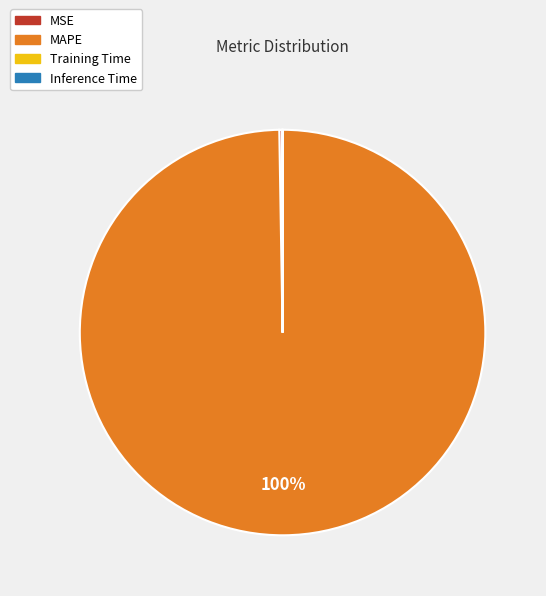

To the nearest percent, what is the difference between the largest and smallest slice percentages?

100%